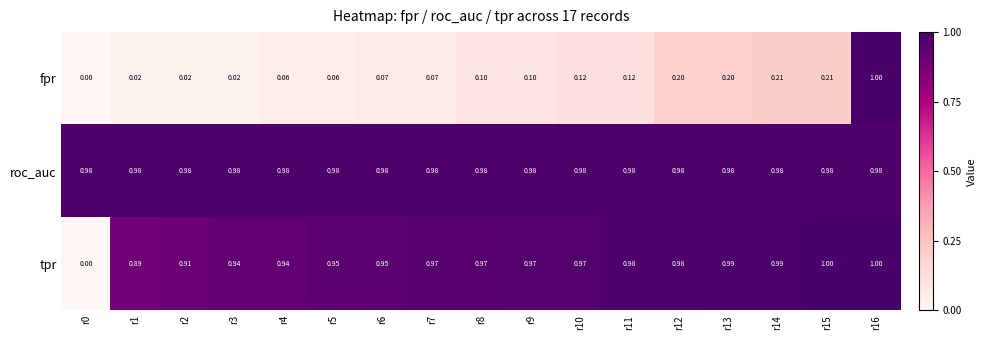

Which series changed the most between r5 and r16?

fpr